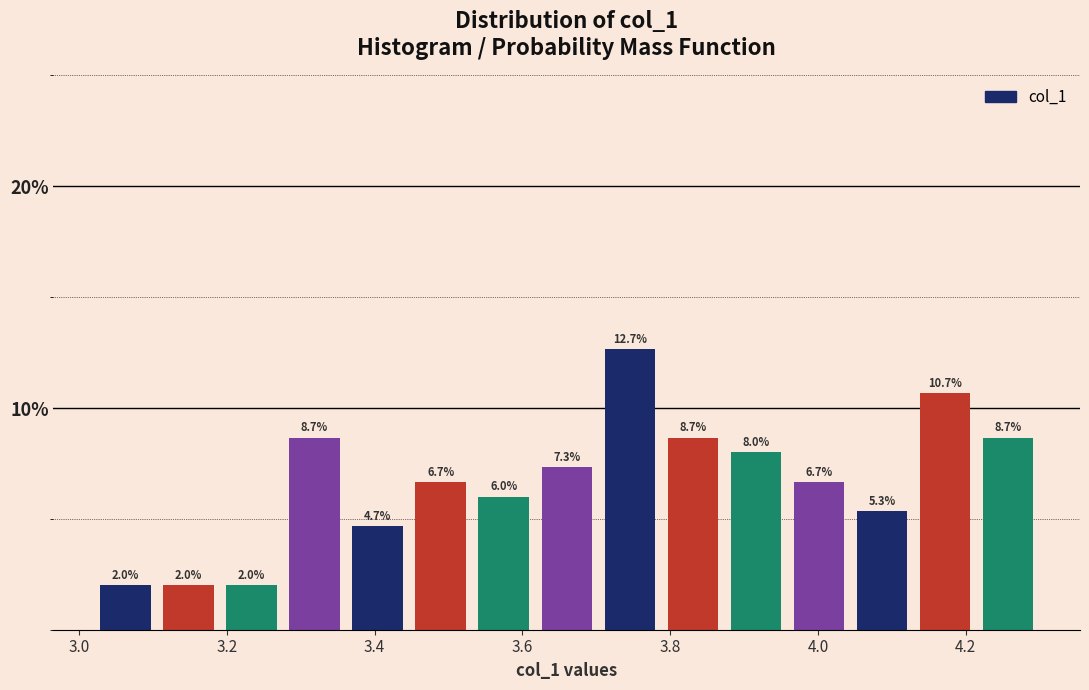

Which range on the x-axis has the tallest bar?

3.70 to 3.78